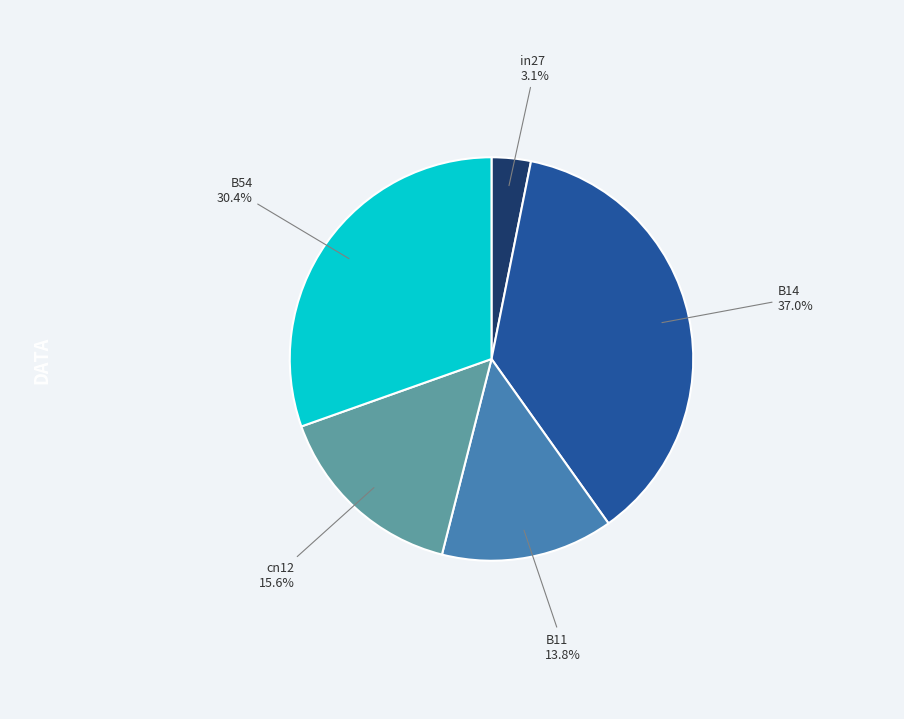

Which category has the smallest portion of the pie?

in27